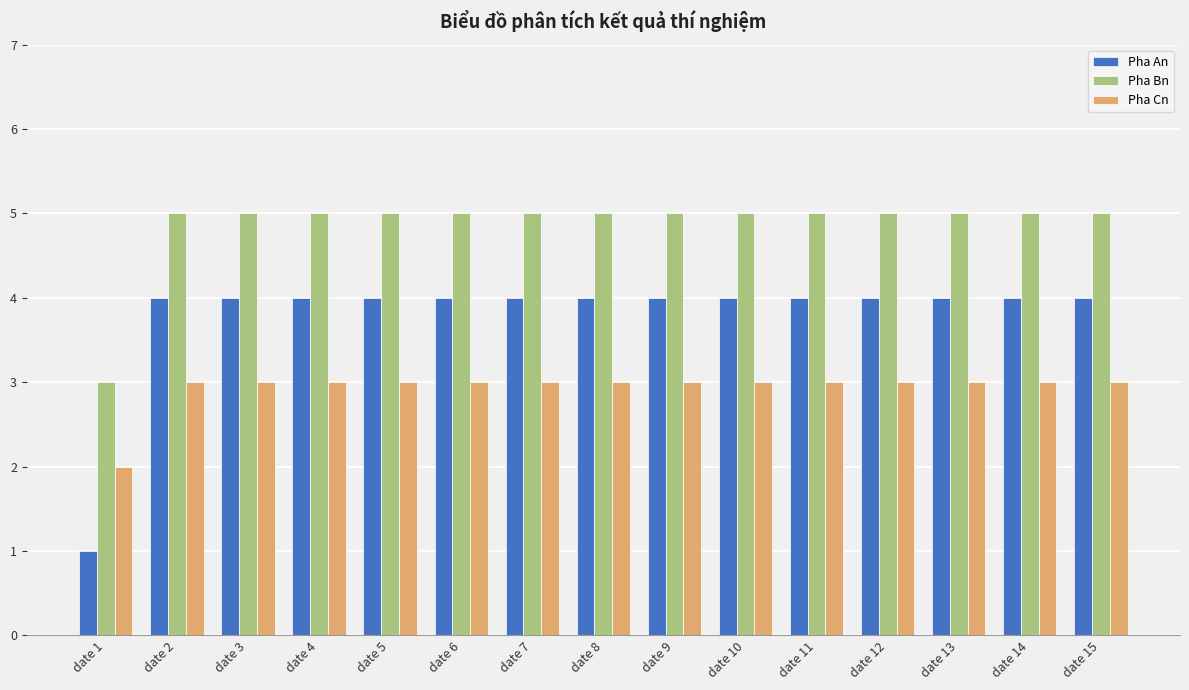

Are the bars grouped side by side (vs. stacked)?

Yes